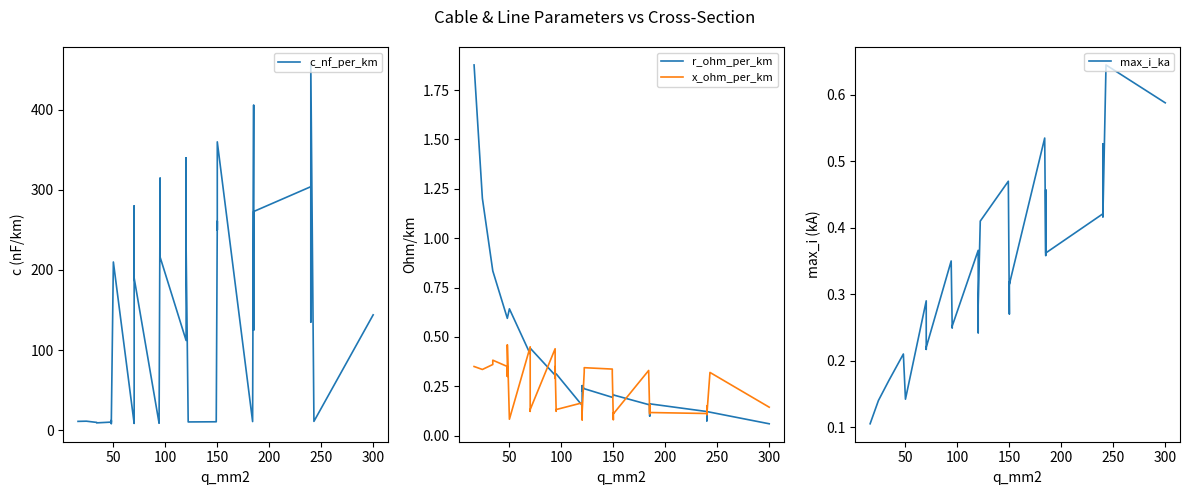

How many times do r_ohm_per_km and x_ohm_per_km cross each other?

17